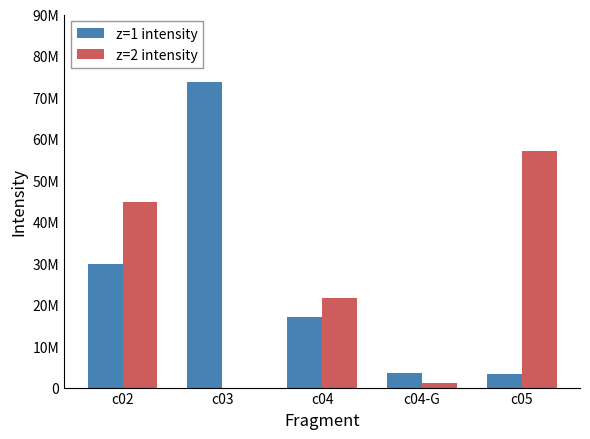

What position from the right is c05?

1